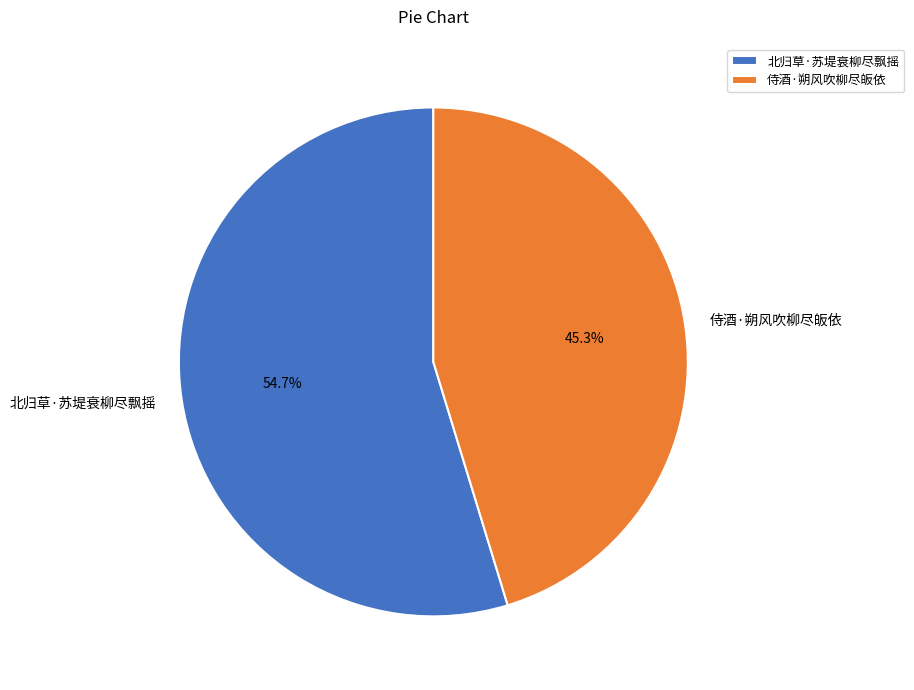

How many slices are in this pie chart?

2